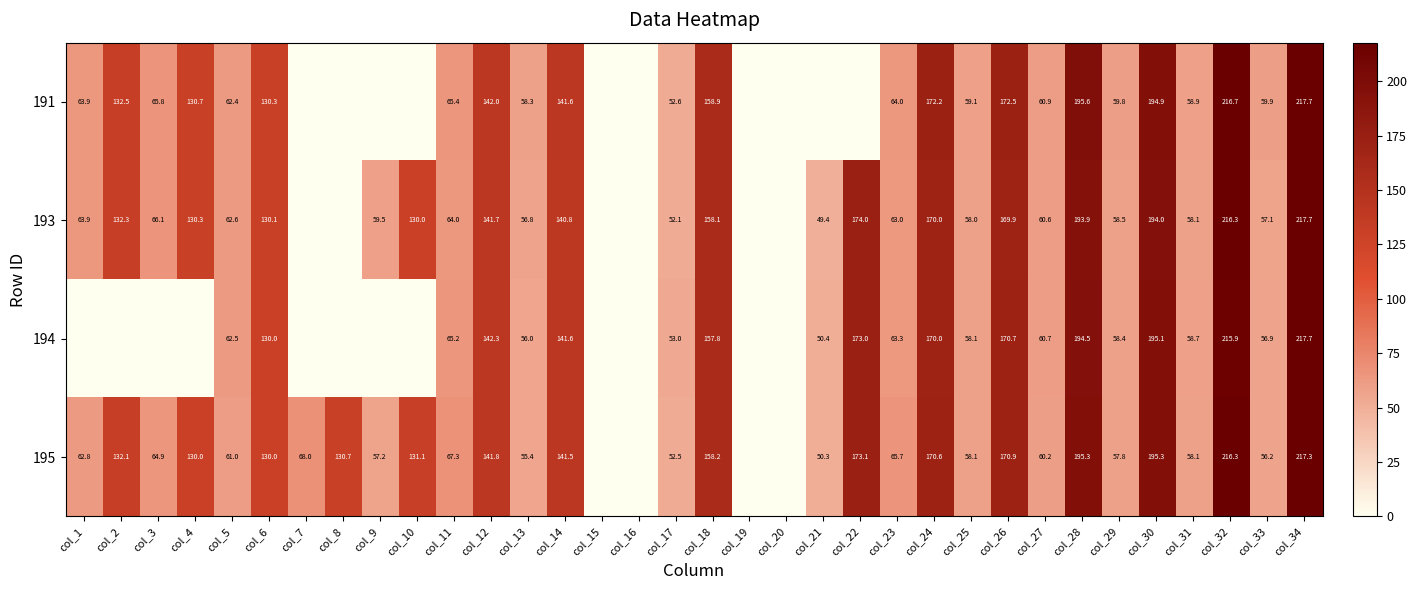

The 191 series shows 14.7 at col_27. True or false?

False